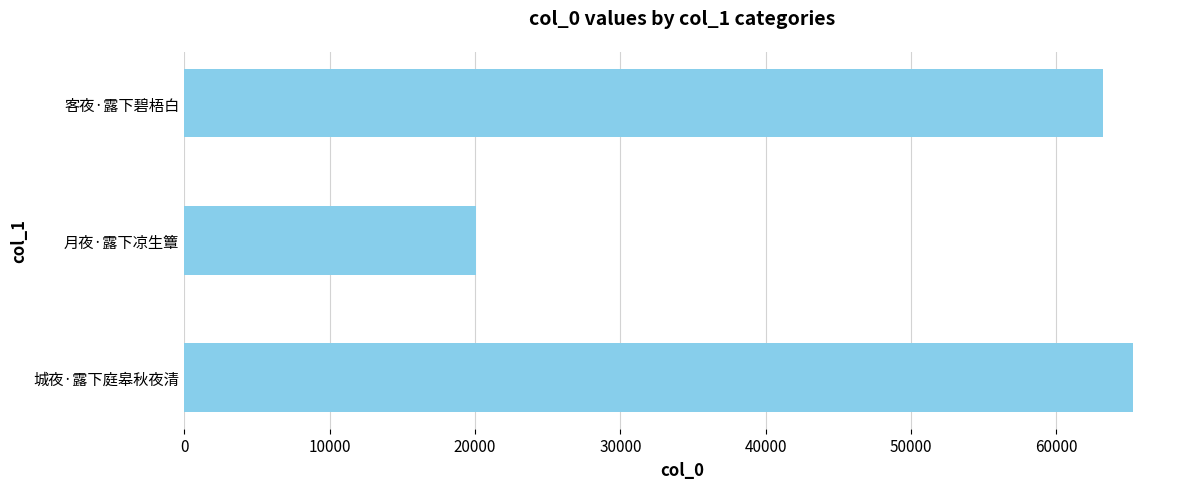

How many distinct data groups are displayed?

1